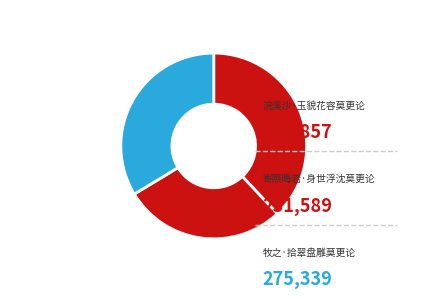

Does 浣溪沙·玉貌花容莫更论 represent more than half of the total?

No